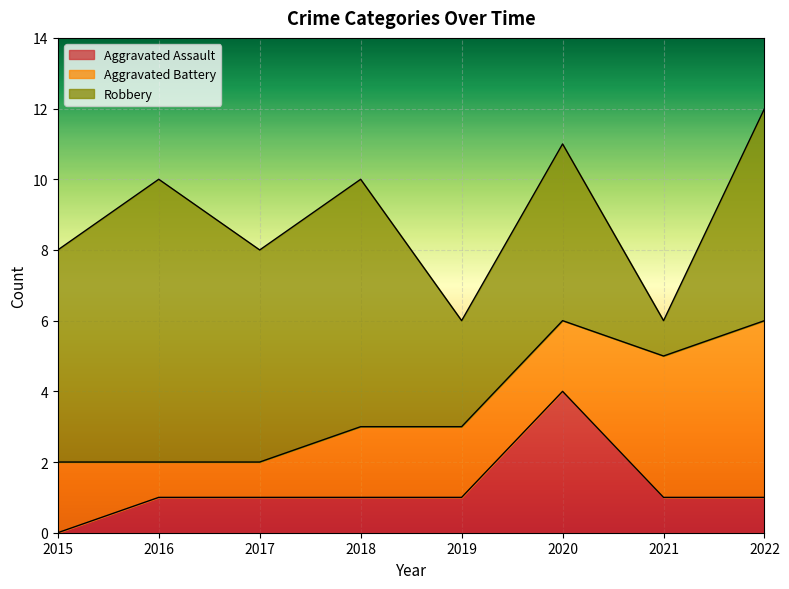

What is the value of the Aggravated Assault point at the 7th from the left?

1